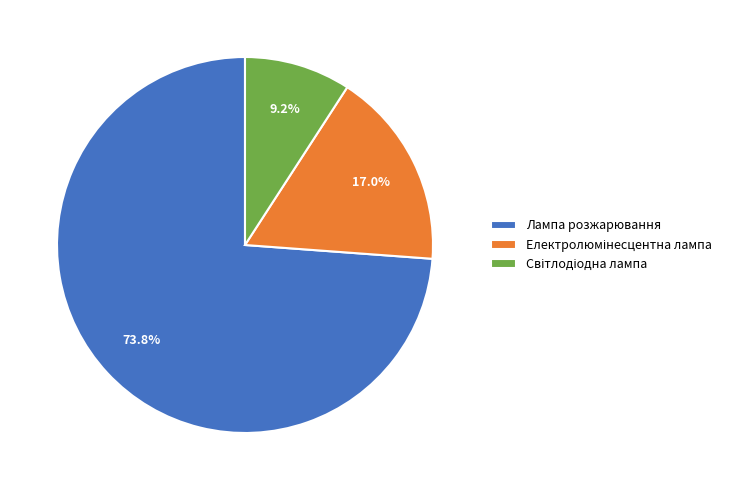

What percentage is NOT represented by Лампа розжарювання?

26.2%